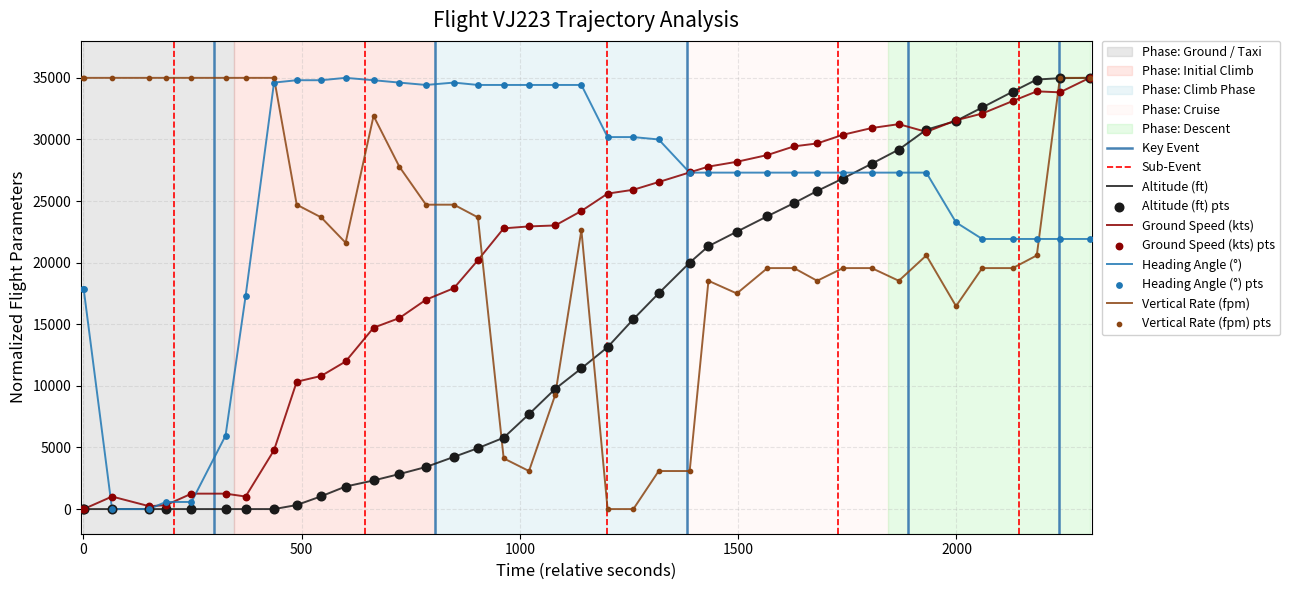

Which series reaches the minimum Y coordinate?

altitude